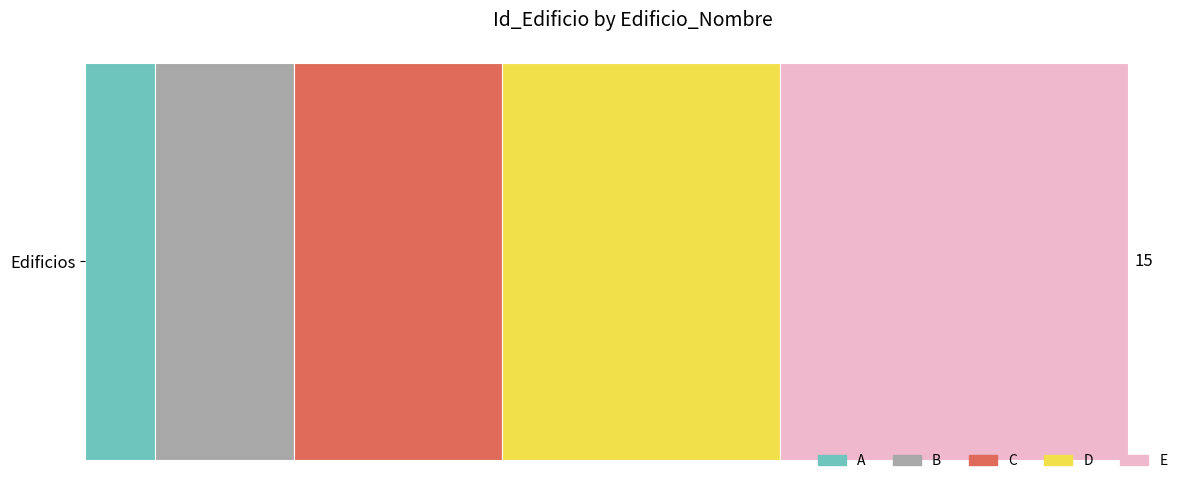

What are all the series names shown in the legend?

A, B, C, D, E